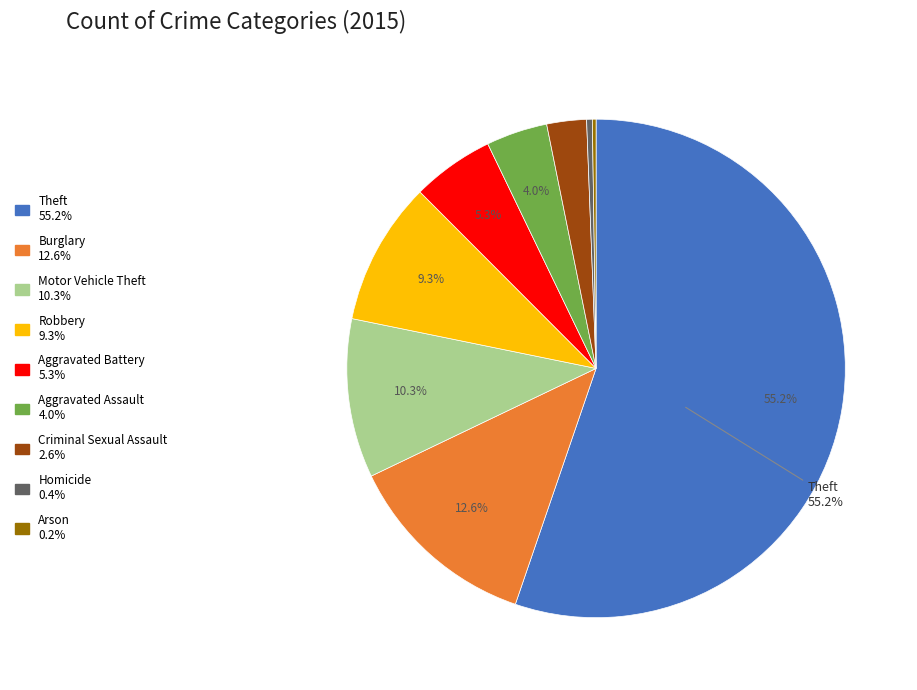

Is there a majority slice in this chart?

Yes